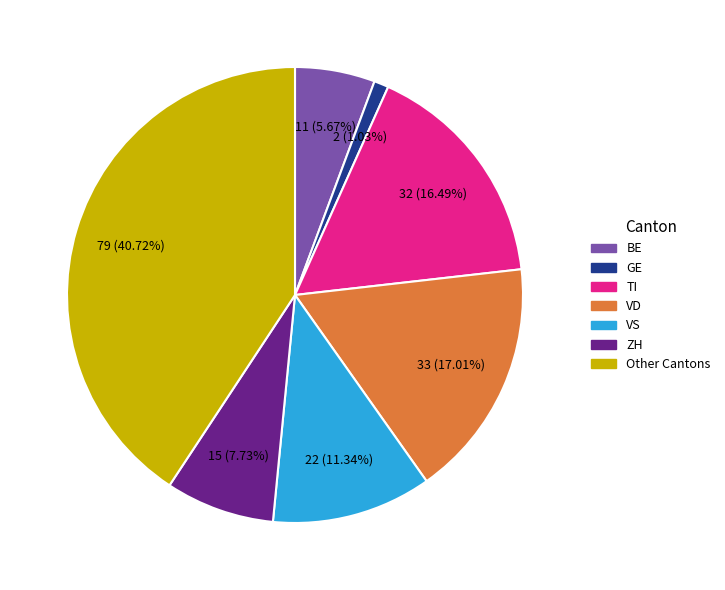

Does any single category account for the majority?

No